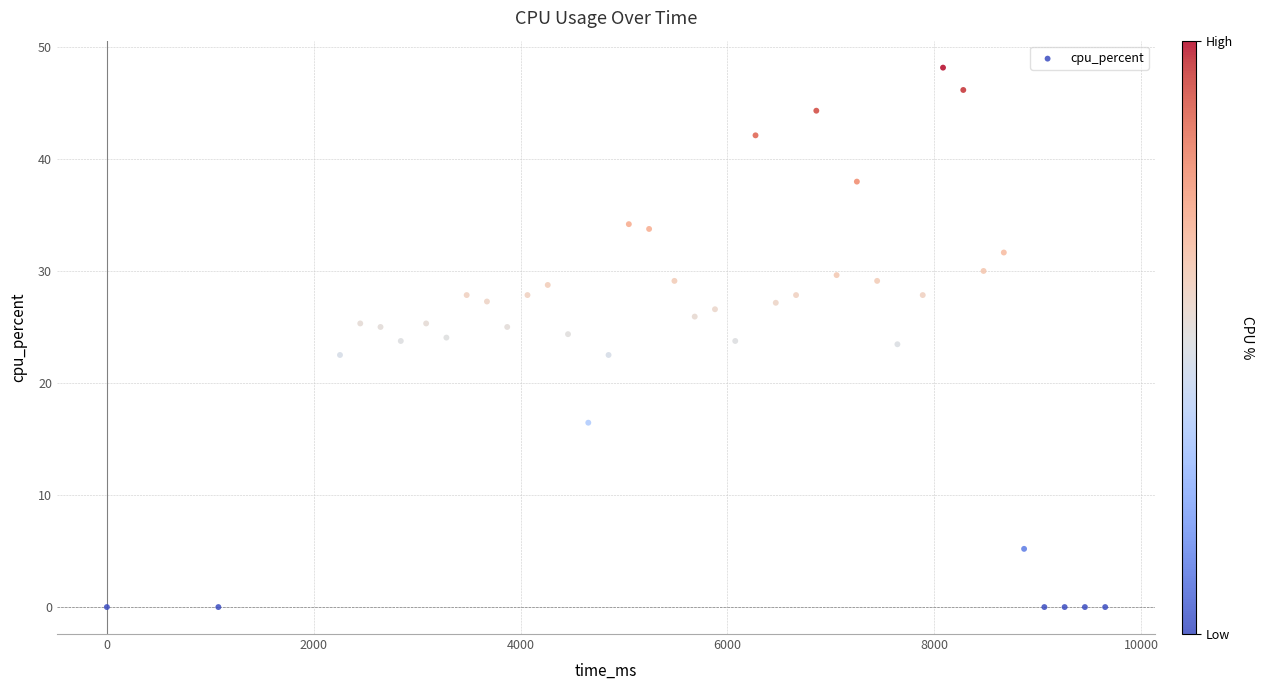

What is the range of X values (max minus min)?

9653.0